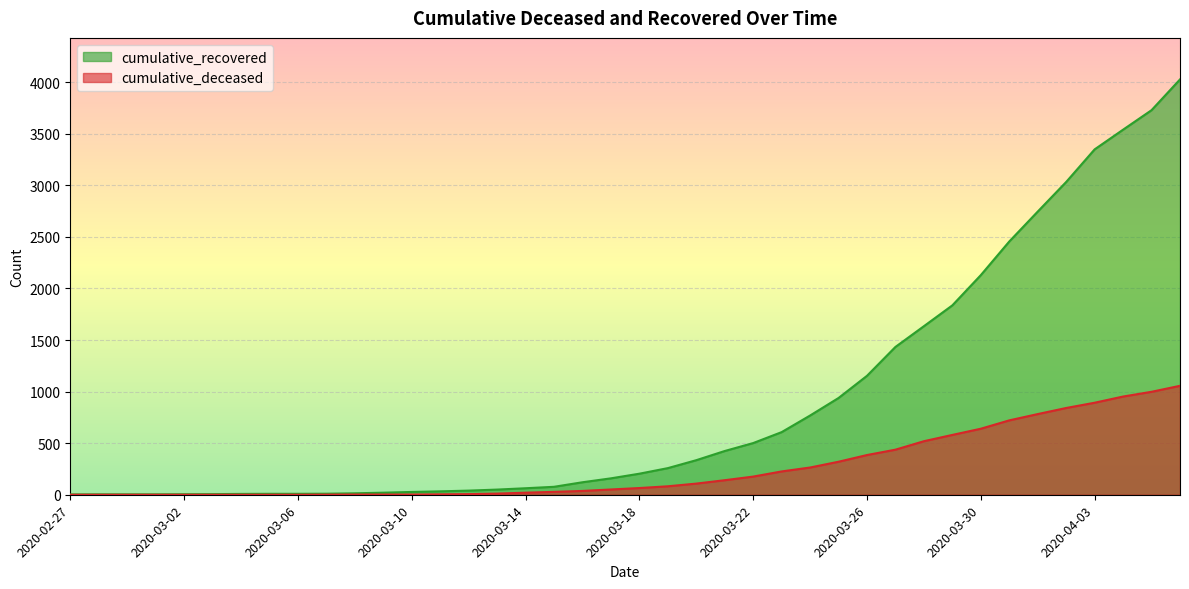

Rank the series at 2020-03-08 from highest to lowest value.

cumulative_recovered, cumulative_deceased